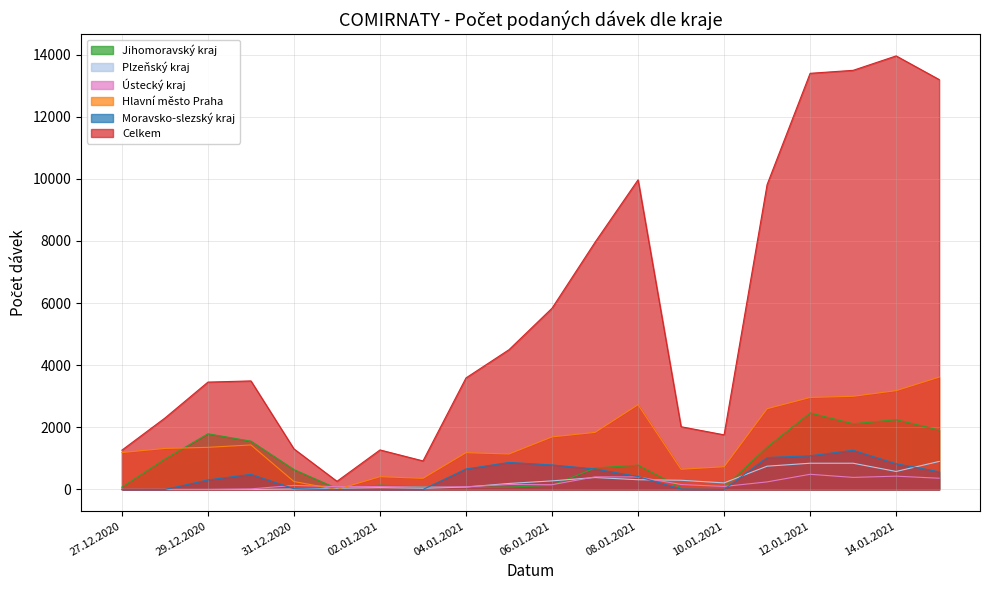

Which series has the largest total across all categories?

Celkem